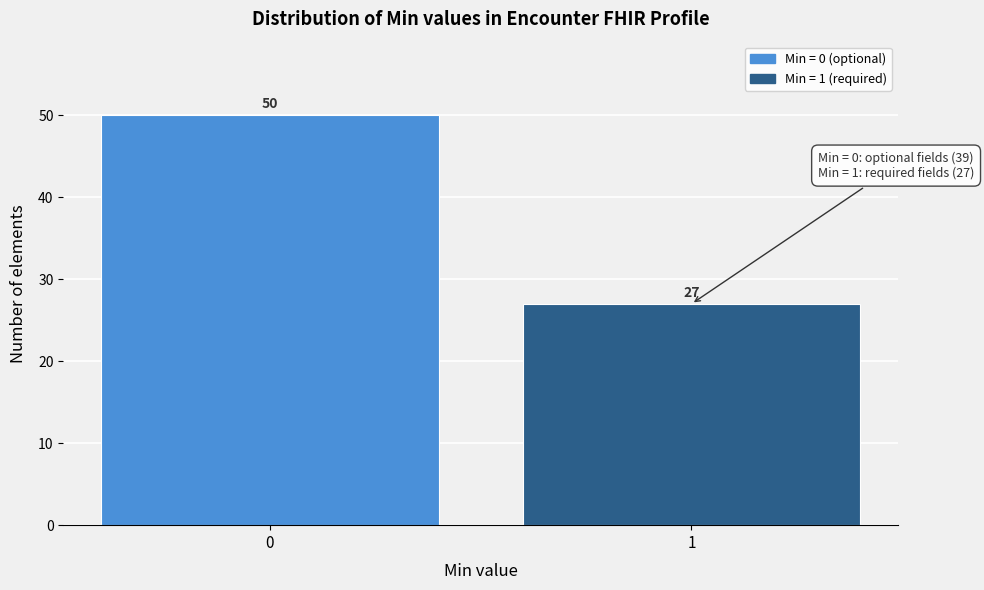

Reading left to right, extract all data points from this chart.

0=50	1=27